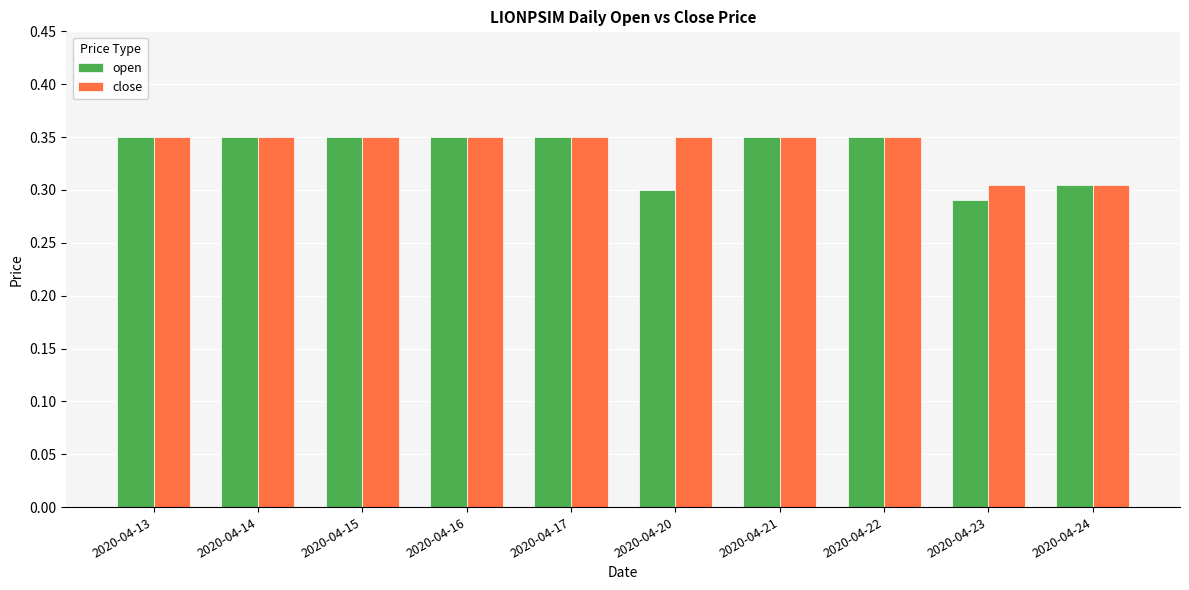

What is the difference between the maximum and minimum values in the open series?

0.1